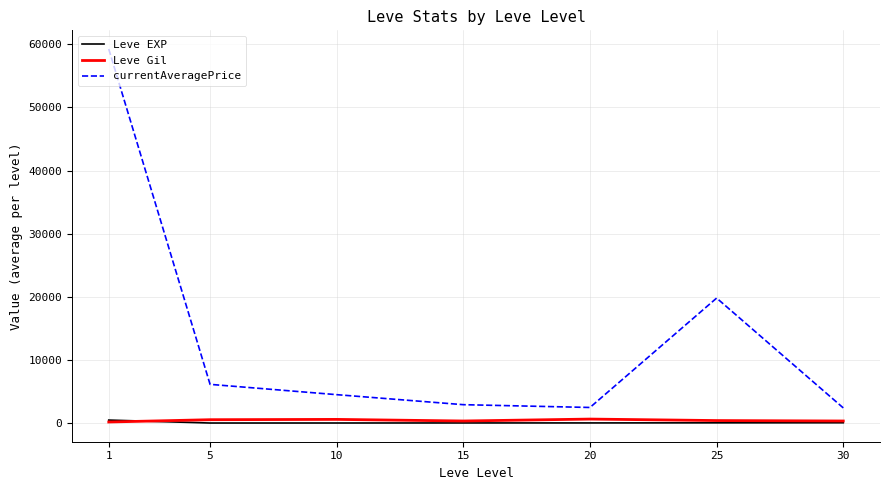

True or false: Leve Gil and currentAveragePrice intersect in this chart.

False